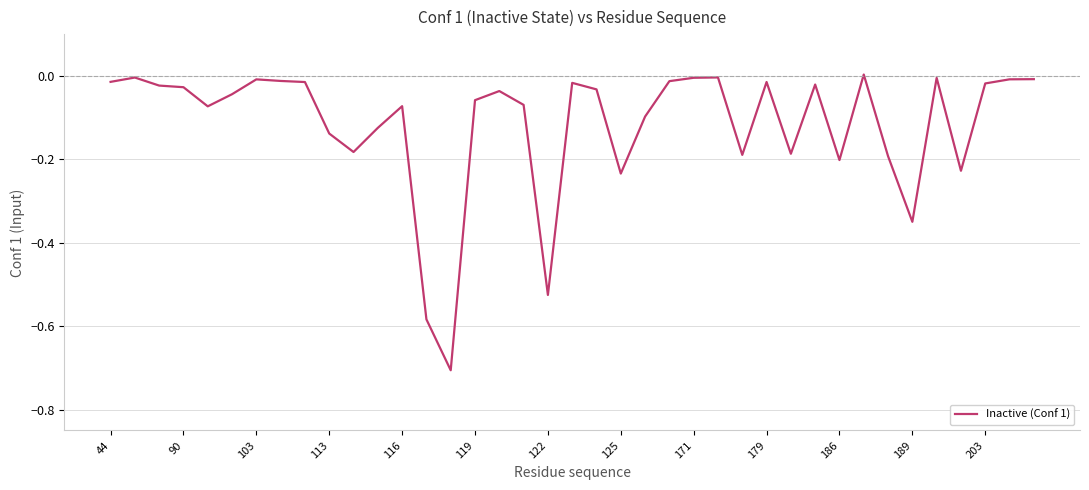

What is the minimum value shown in the chart?

-0.7